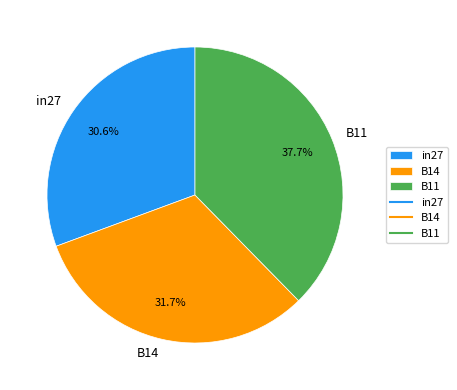

Does any single category account for the majority?

No